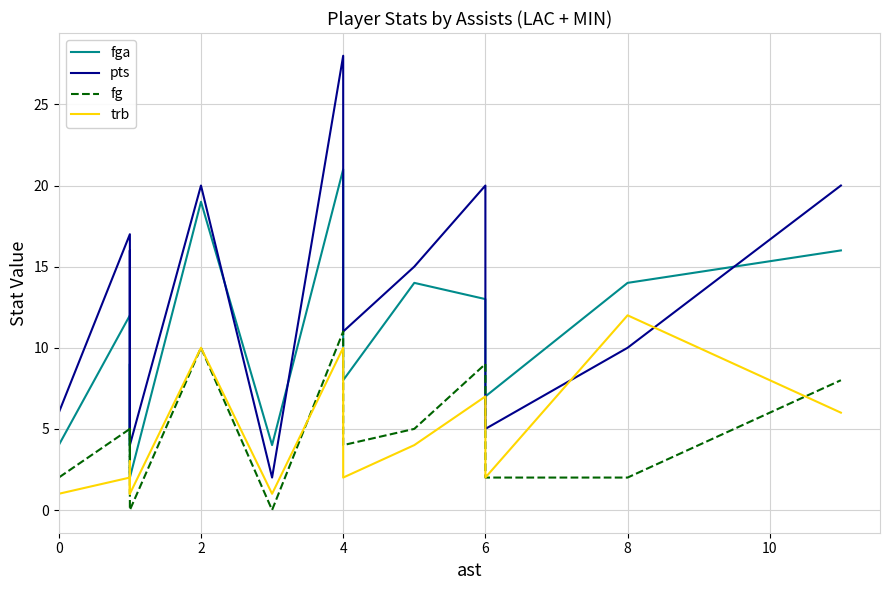

Read the fga value at 10, to the nearest 10.

10